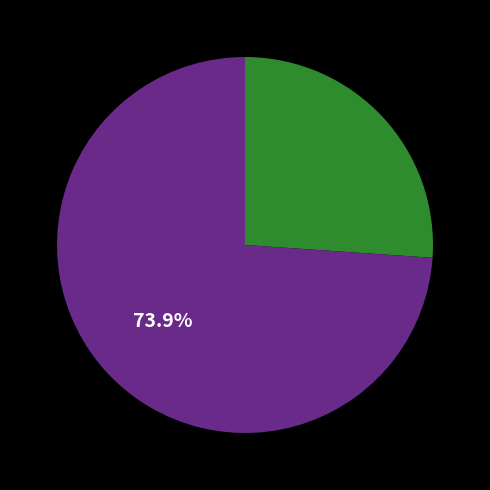

To the nearest percent, what is the average slice percentage?

50%